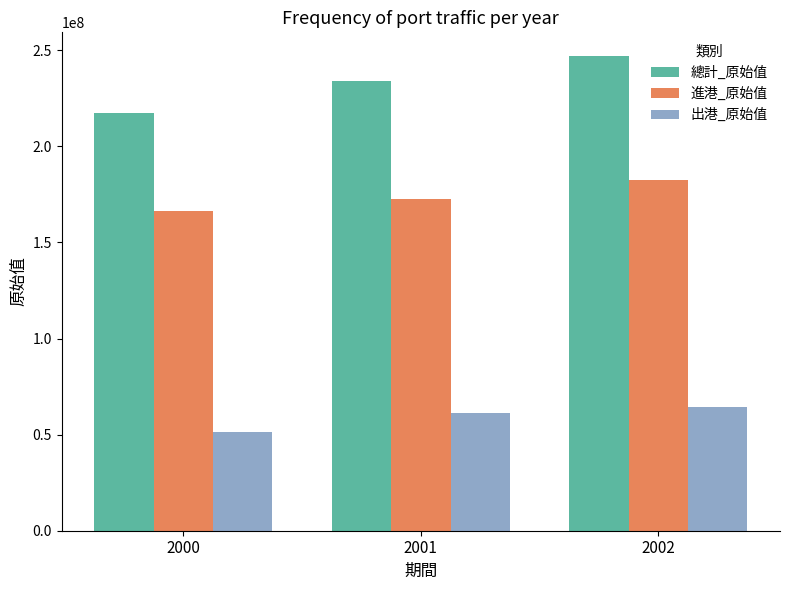

How many 出港_原始值 values are between 51136391 and 64265175?

3